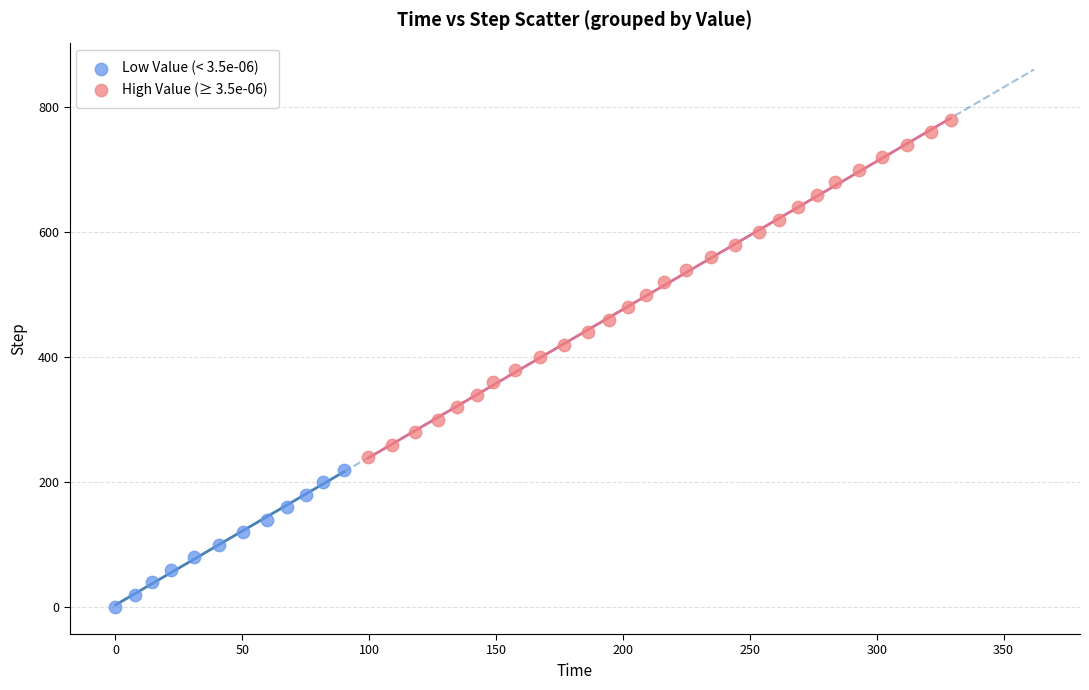

Which series has the widest spread of Y values?

High Value (≥ 3.5e-06)